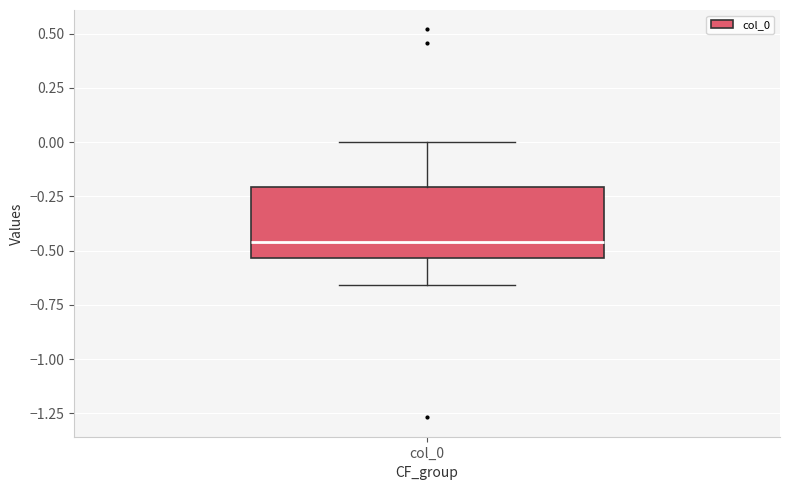

Where is the lower edge of the box for col_0 on the y-axis? The values are not printed on the chart, so give them approximately, as read against the axis.

-0.55